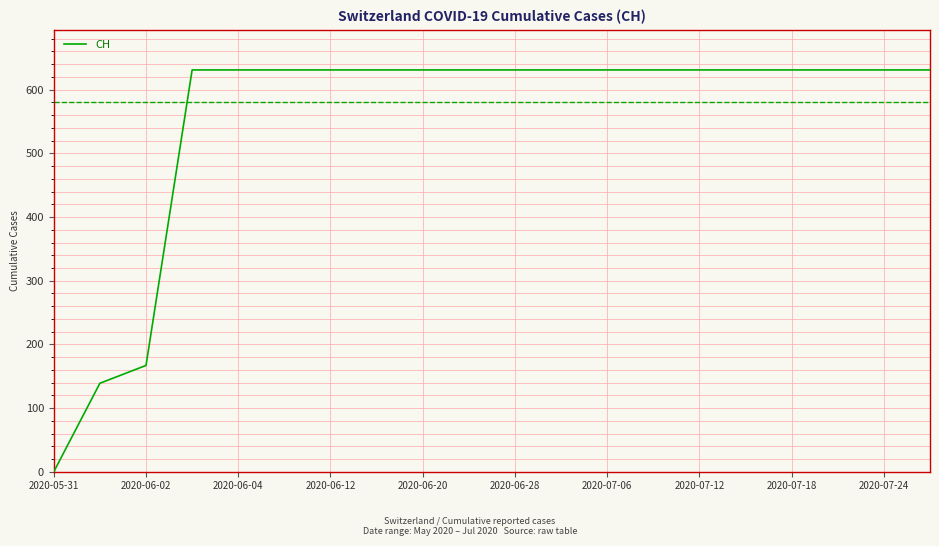

What is the greatest value displayed?

631